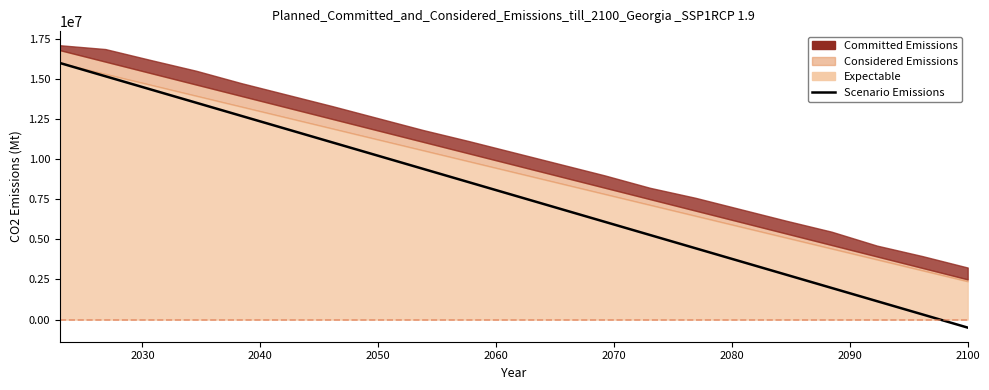

Read the value at 2100, to the nearest 10.

-500000